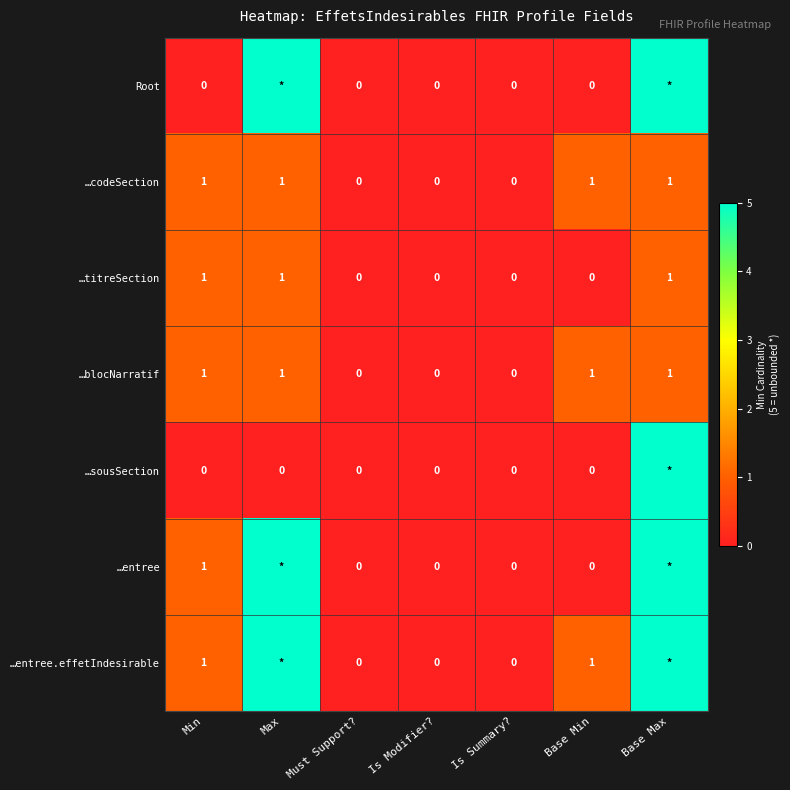

What is the total value across all series at Min?

5